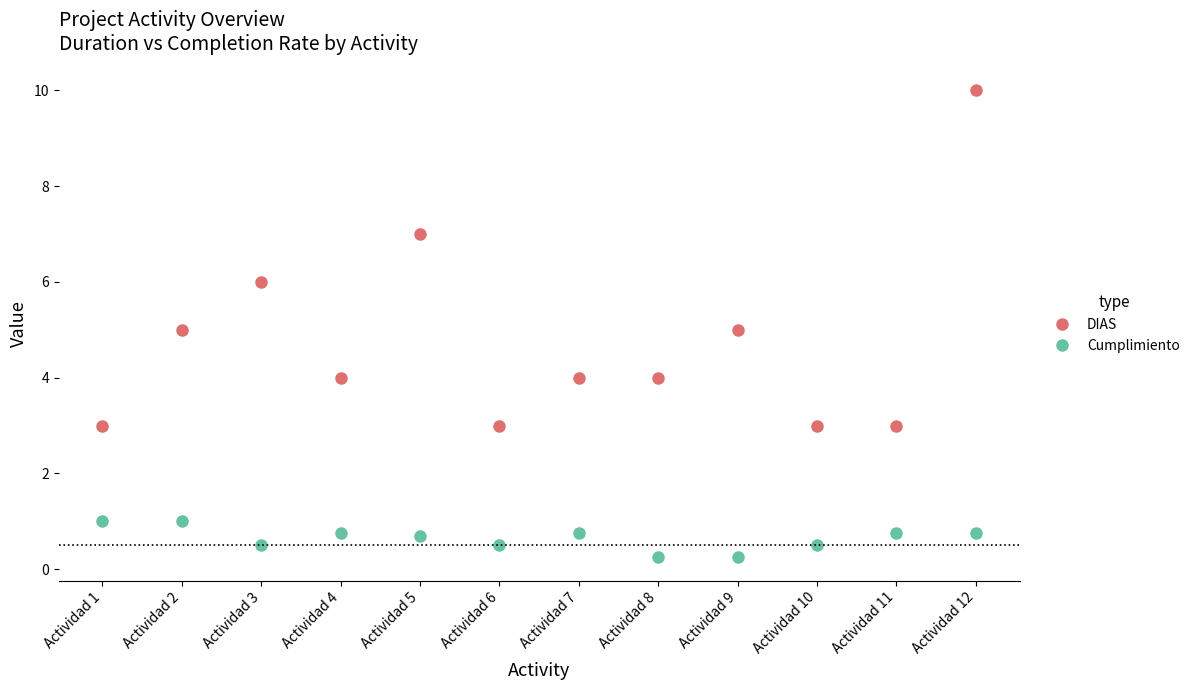

What is the spread (max minus min) of values at Actividad 6?

2.5